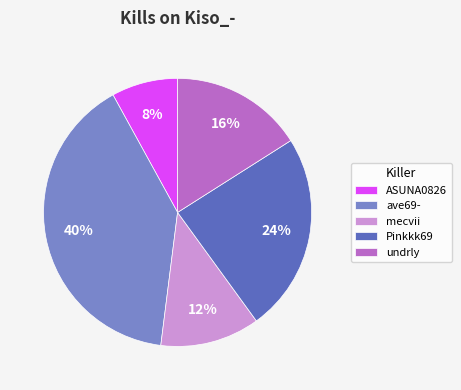

Which category has the smallest portion of the pie?

ASUNA0826